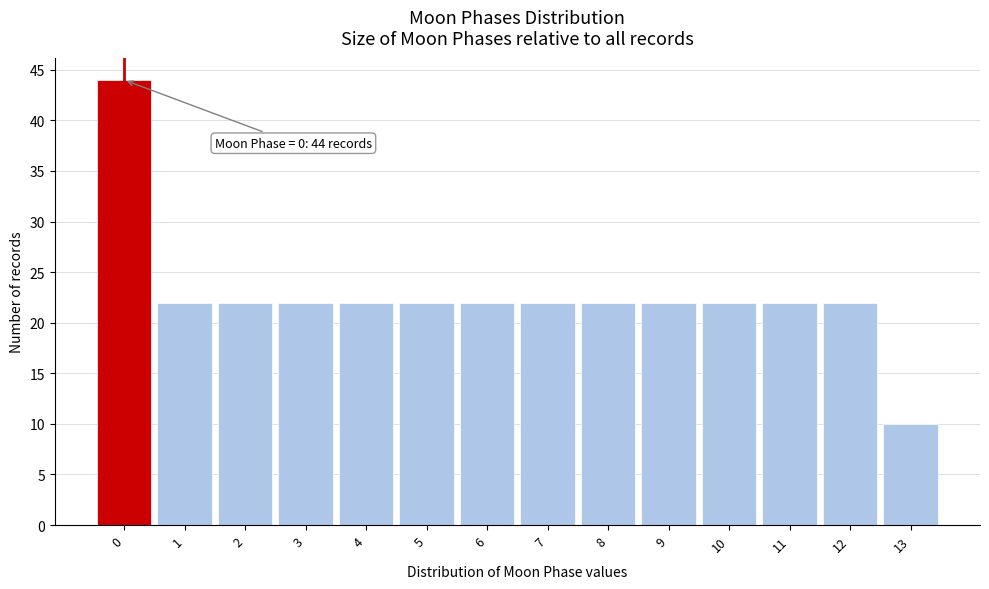

Over which range of the x-axis is the bar tallest?

-0.5 to 0.5